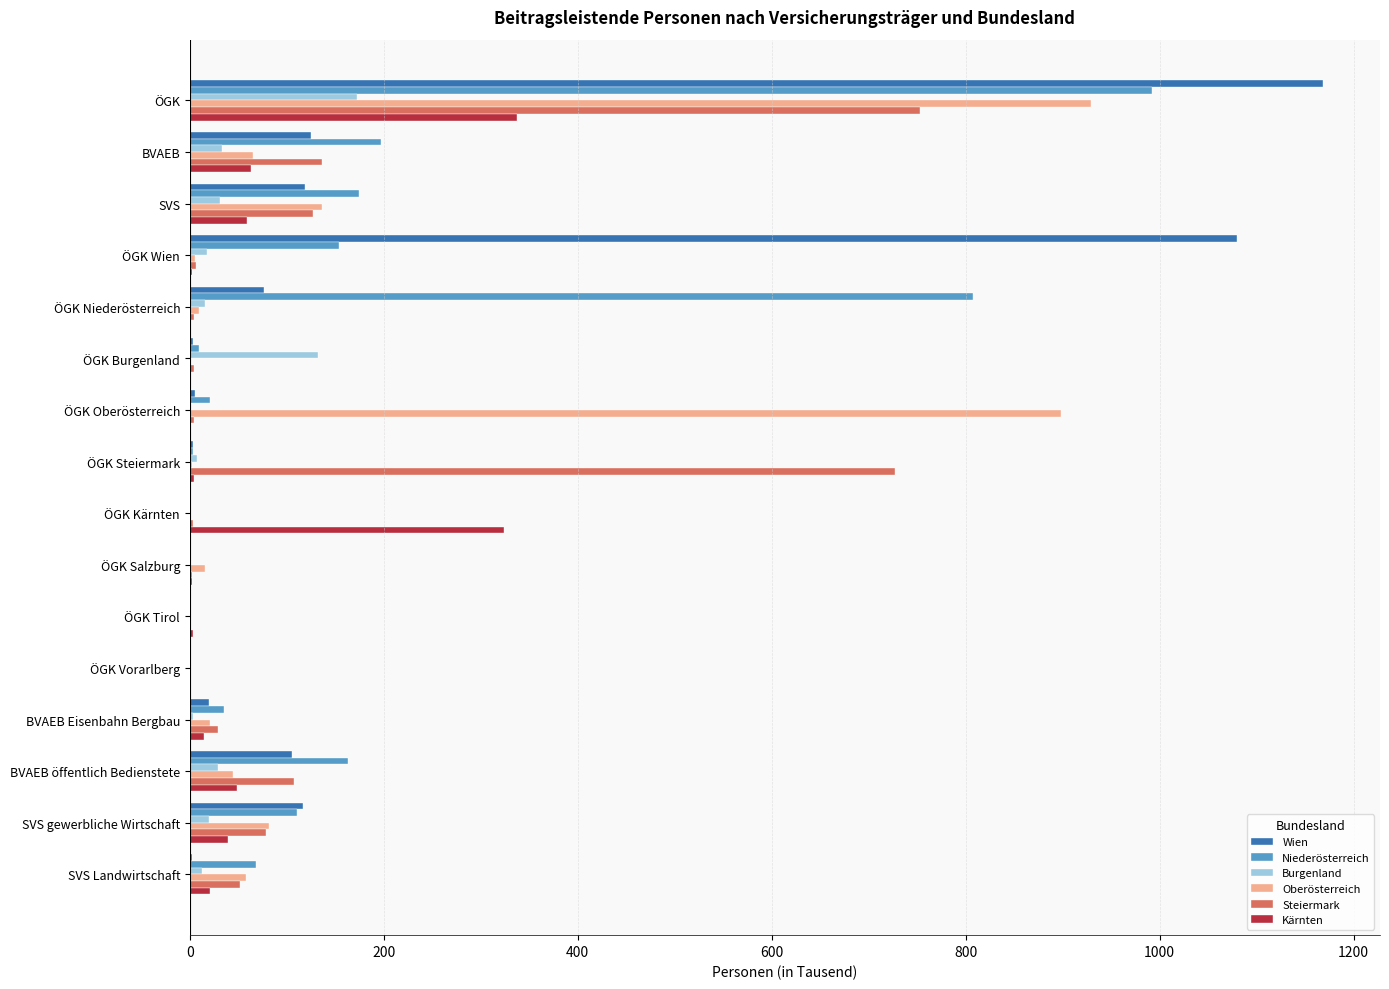

How many values in the Niederösterreich series exceed 68?

8